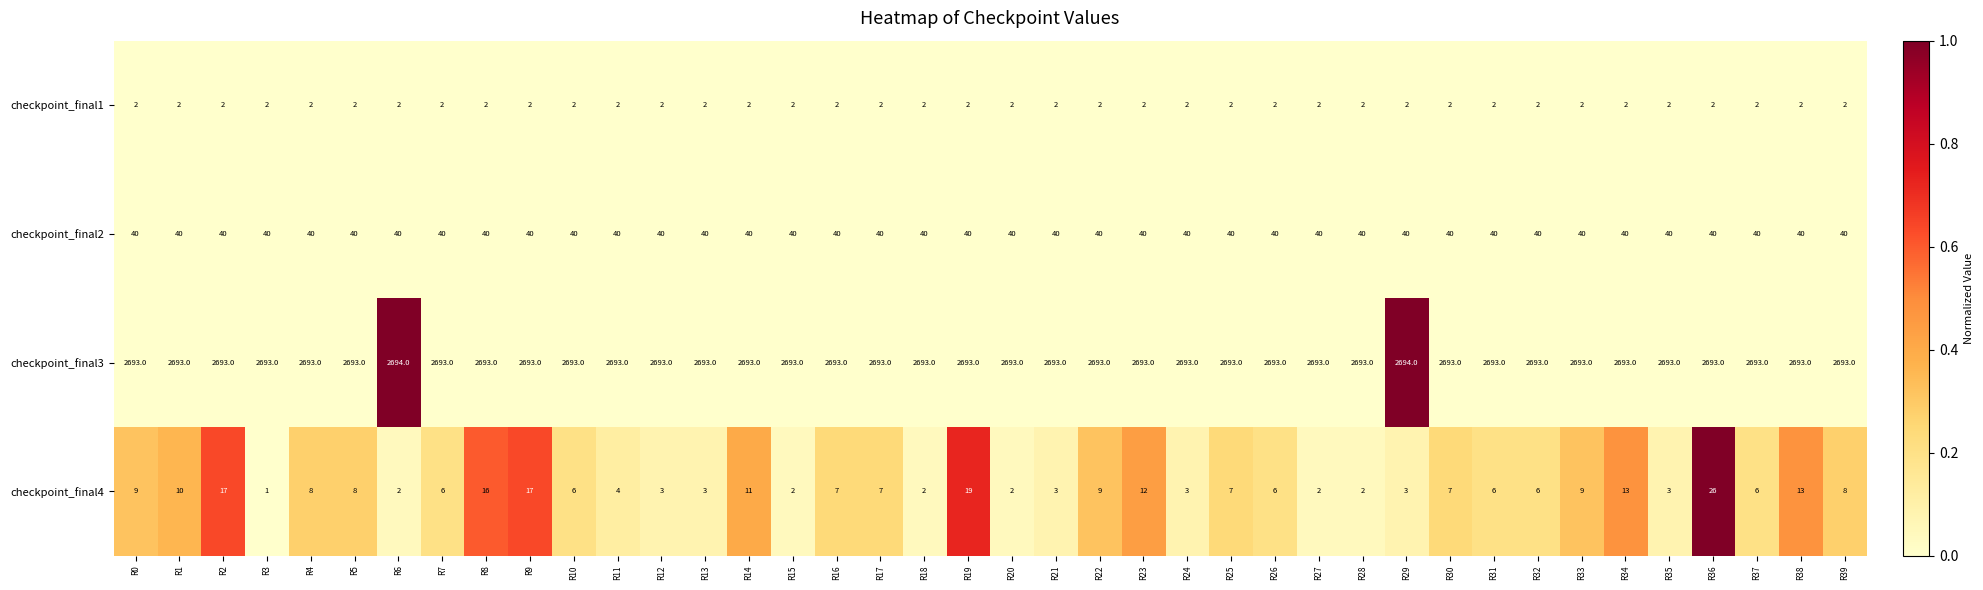

Rank the series by their maximum value, from highest to lowest.

checkpoint_final3, checkpoint_final2, checkpoint_final4, checkpoint_final1